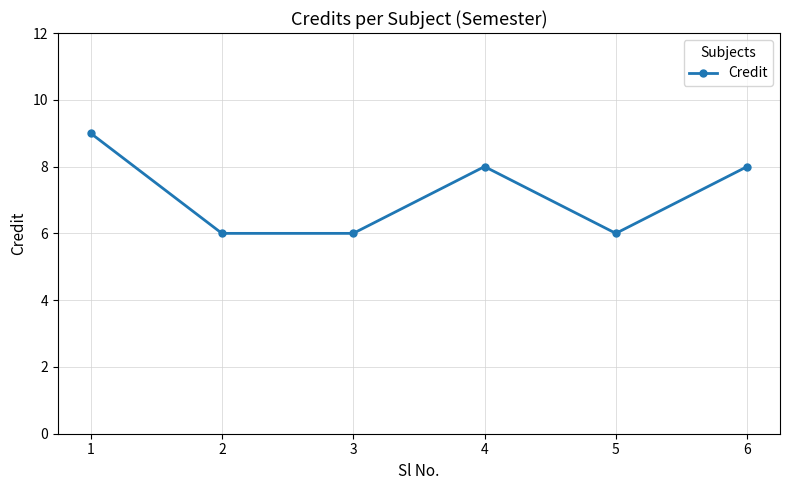

Count the number of categories in the chart.

6